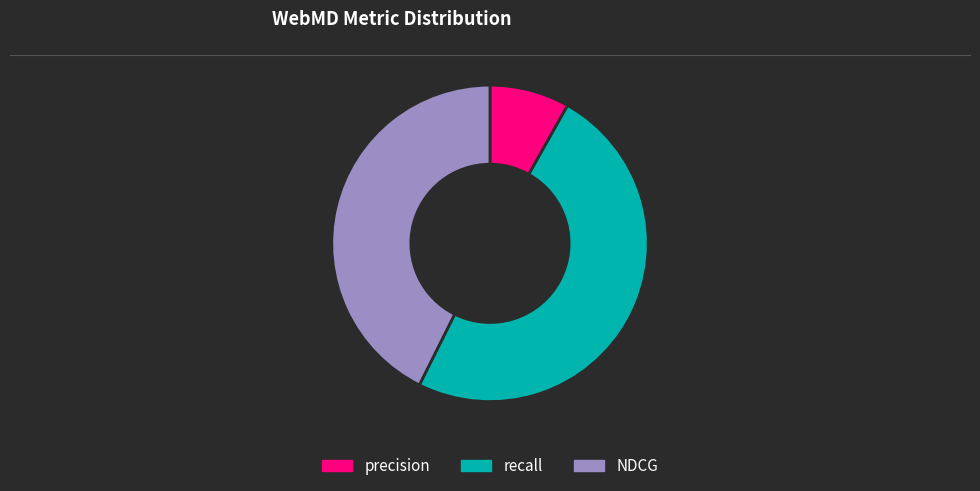

What is the ratio of the value at NDCG to the value at recall?

0.9